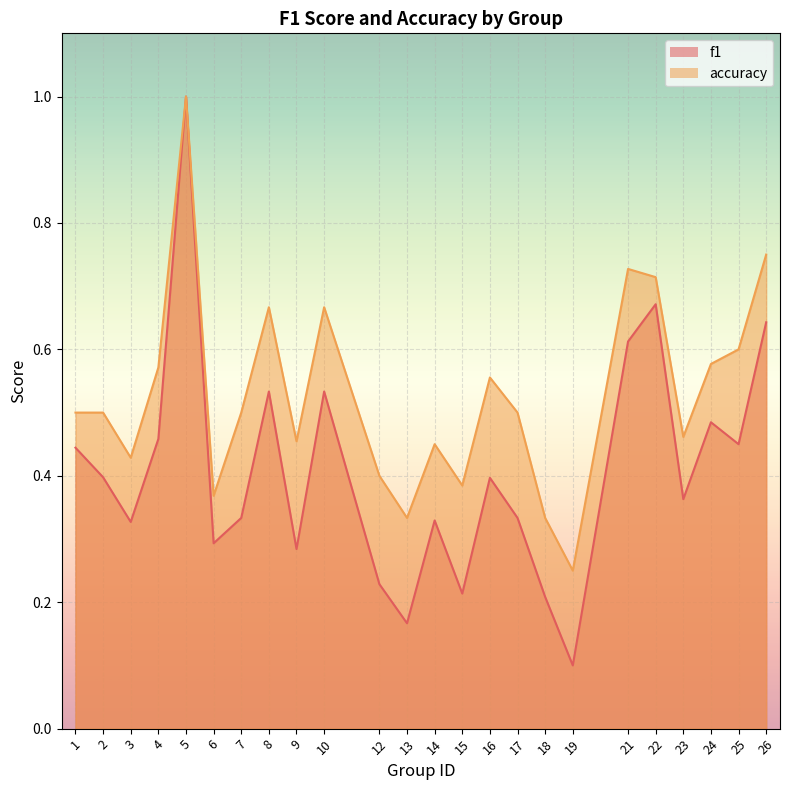

What is the difference between the second highest and second lowest values in the accuracy series?

0.4